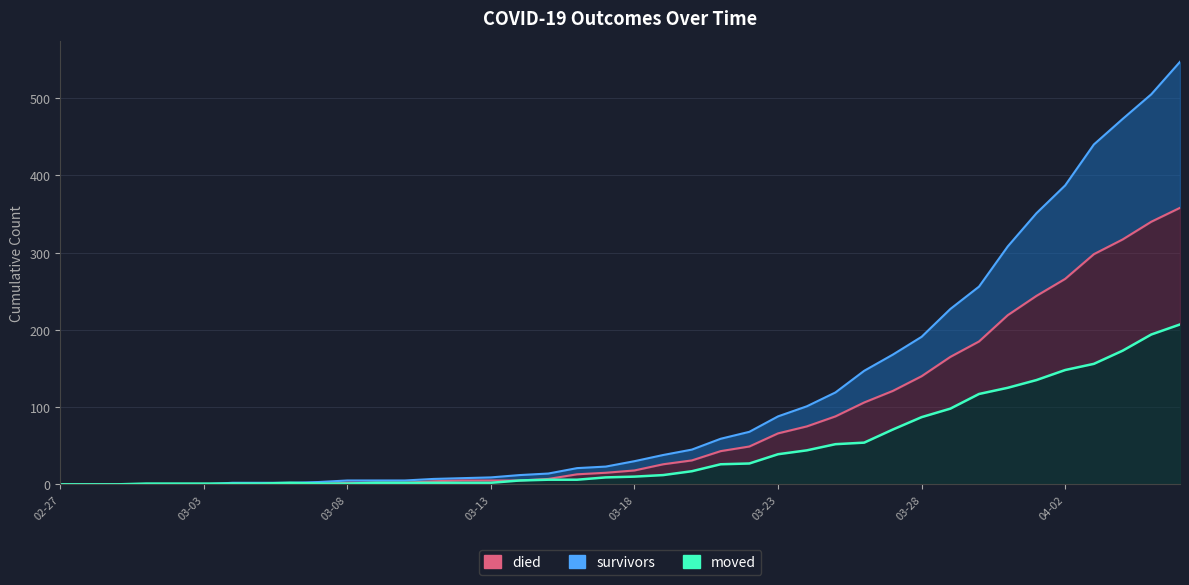

Where is died nearest to the value 179?

2020-03-30